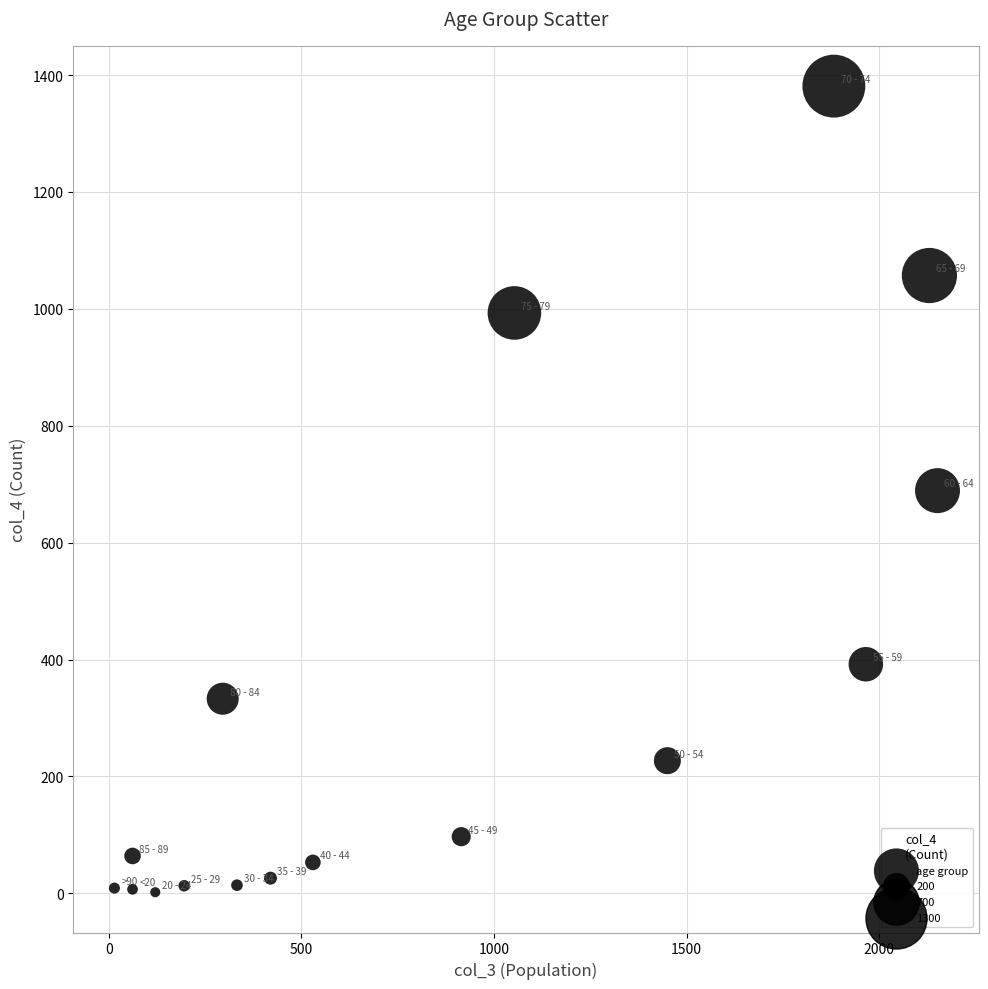

What is the range of Y values (max minus min)?

1379